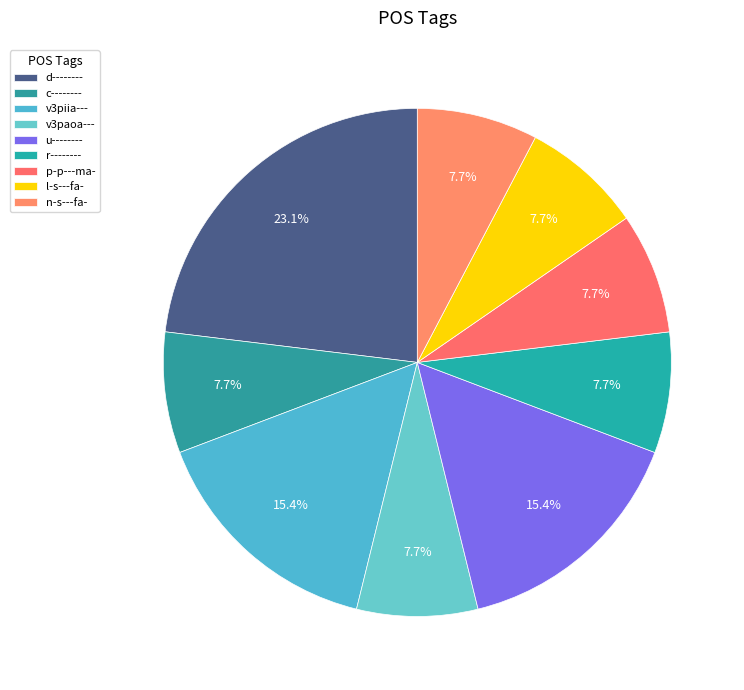

What portion of the pie excludes u--------?

84.6%